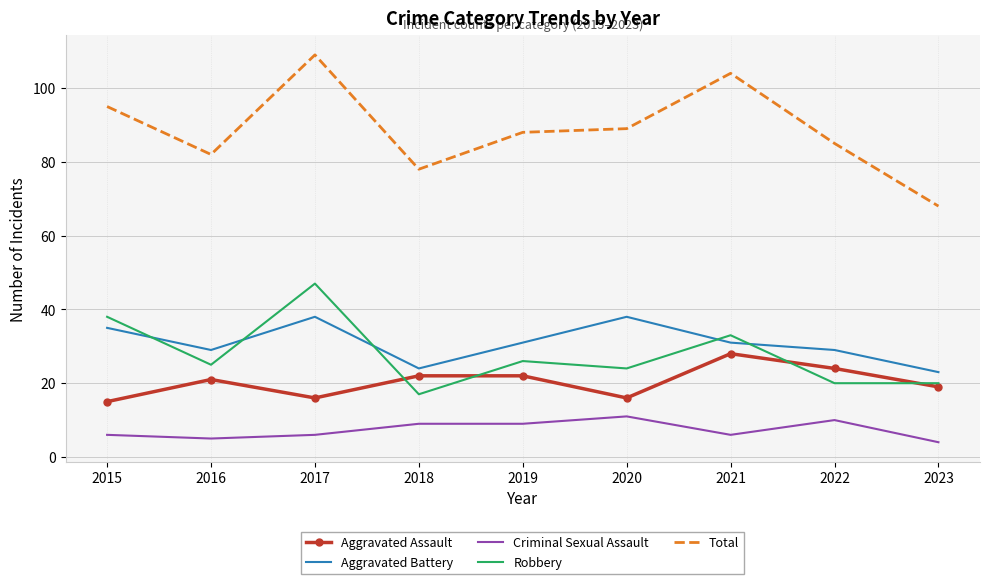

What is the minimum value shown in the chart?

4